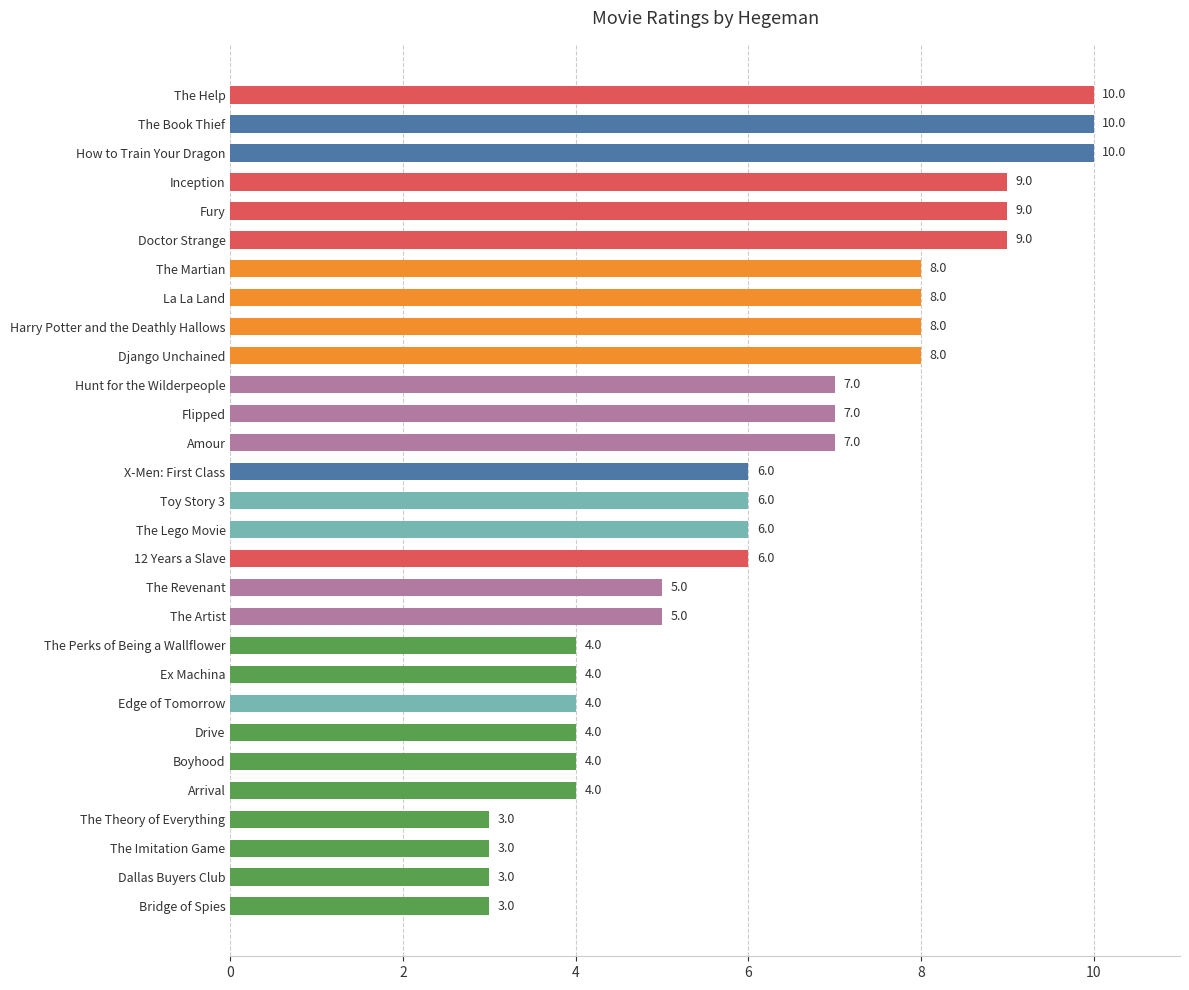

What is the approximate value at X-Men: First Class?

6